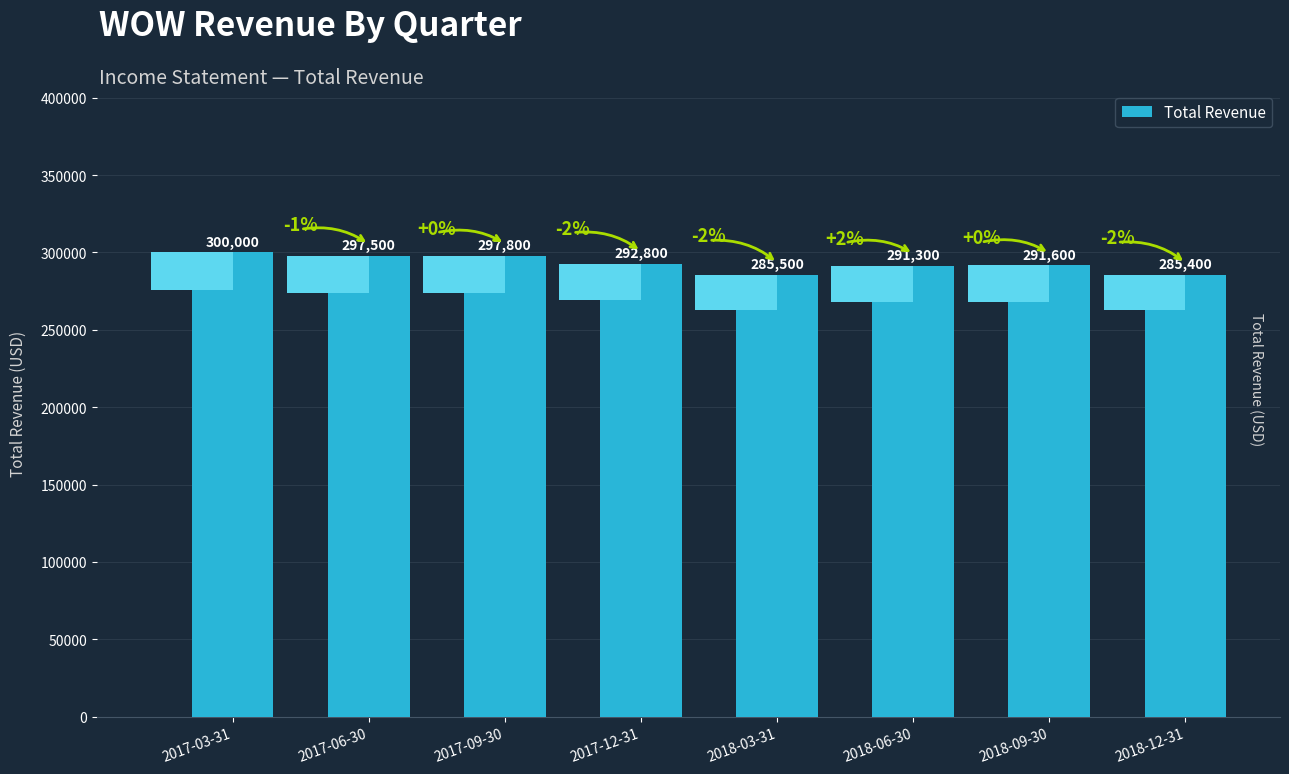

Is it true that the value at 2018-03-31 is 285500?

True